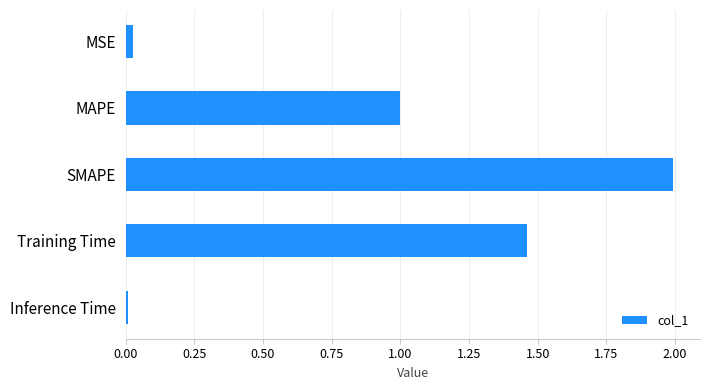

What is the label of the 3rd bar from the bottom?

SMAPE